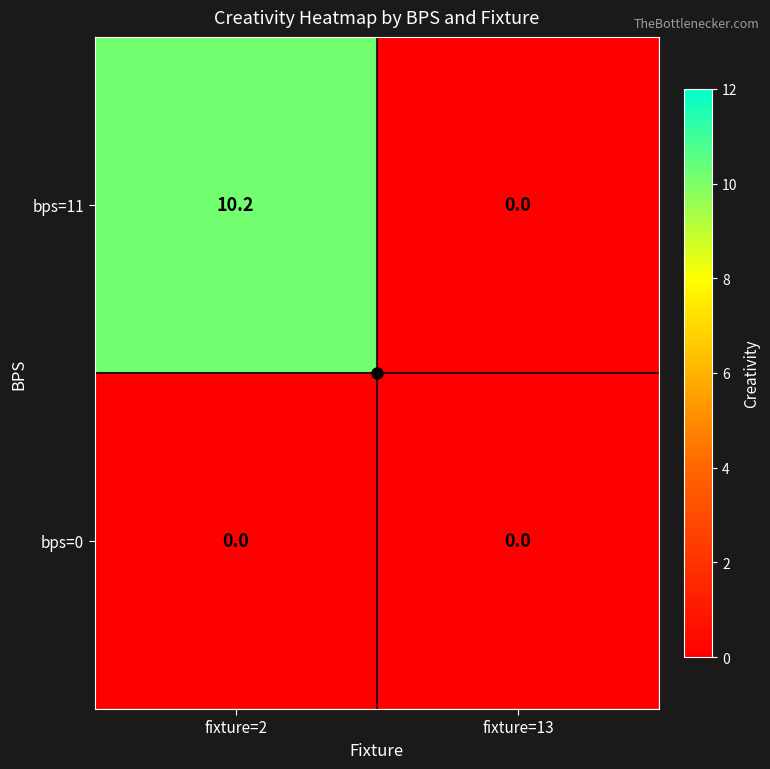

The value of bps=0 at fixture=13 is 0.0. True or false?

True